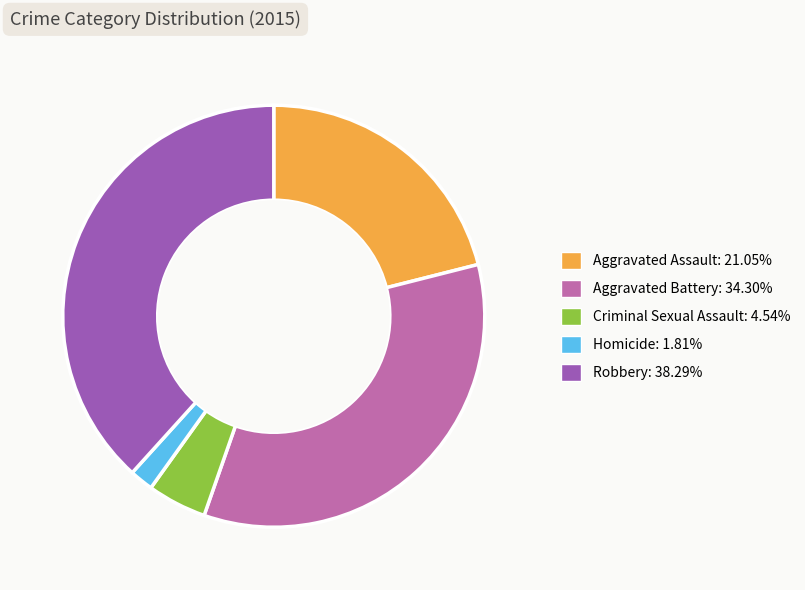

Which category has the smallest portion of the pie?

Homicide